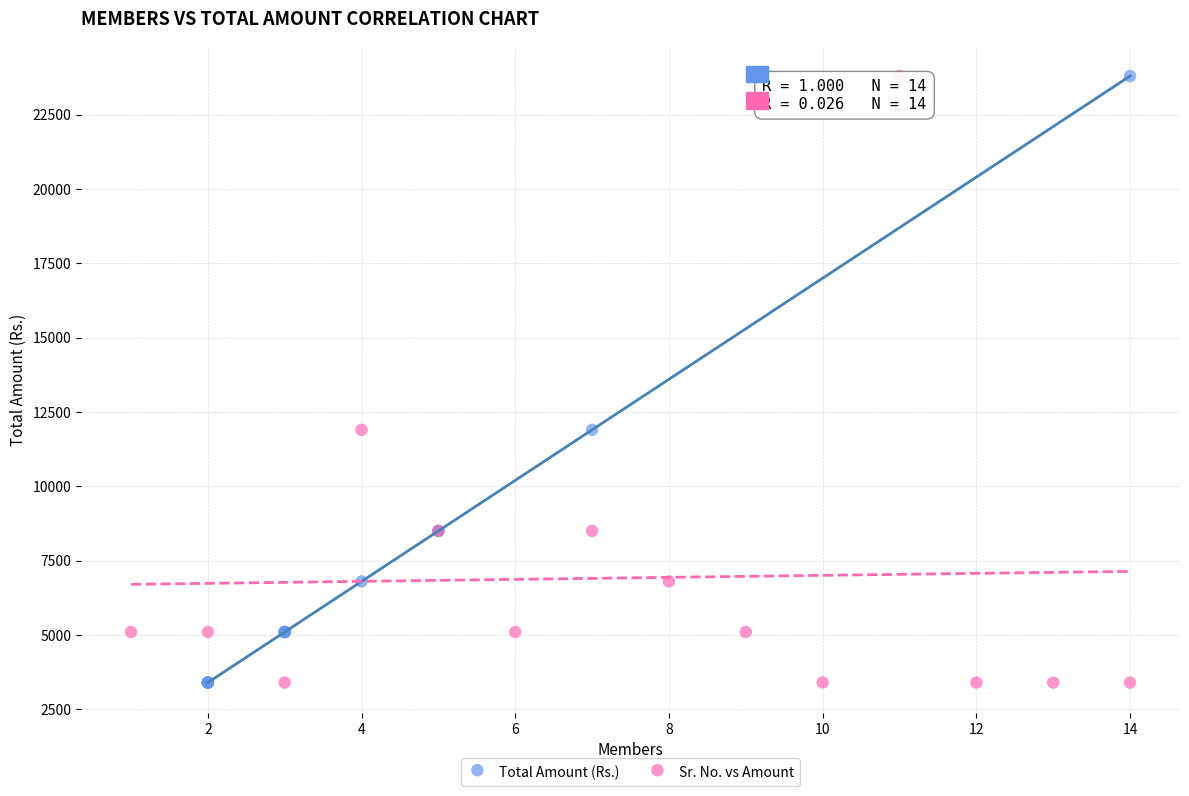

What are all the series names shown in the legend?

Total Amount (Rs.), Sr. No. vs Amount